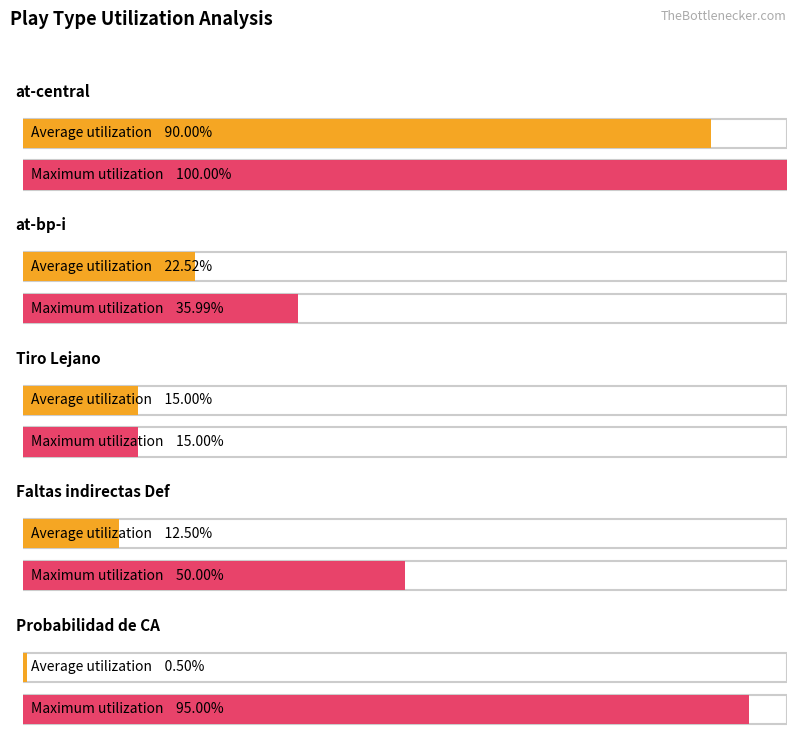

Which category has the lowest value in the Average utilization series?

Probabilidad de CA